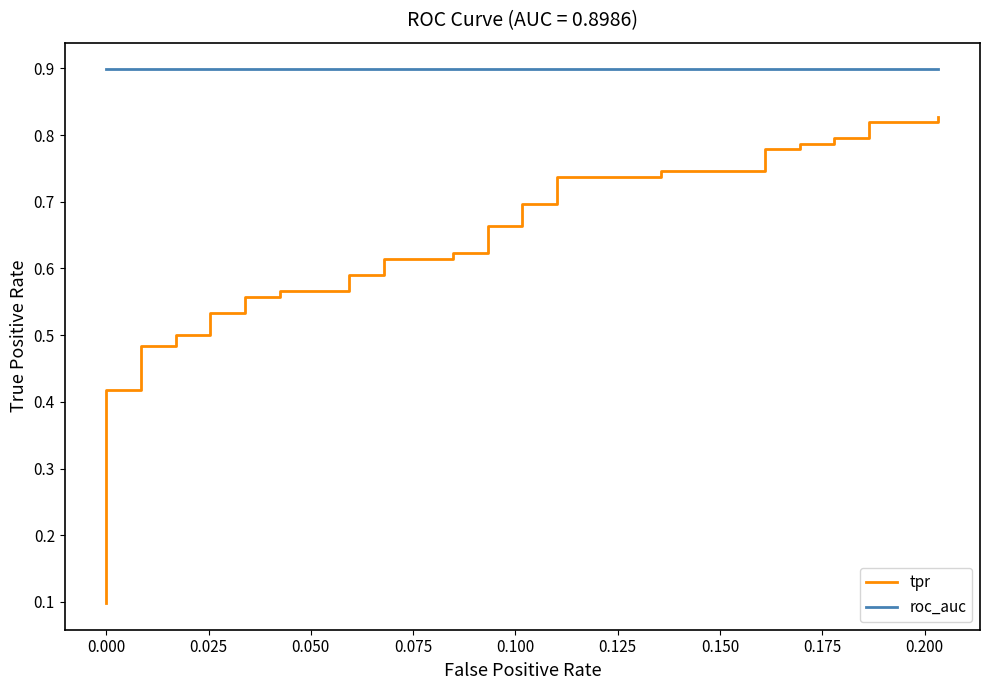

True or false: tpr and roc_auc cross at least once.

False